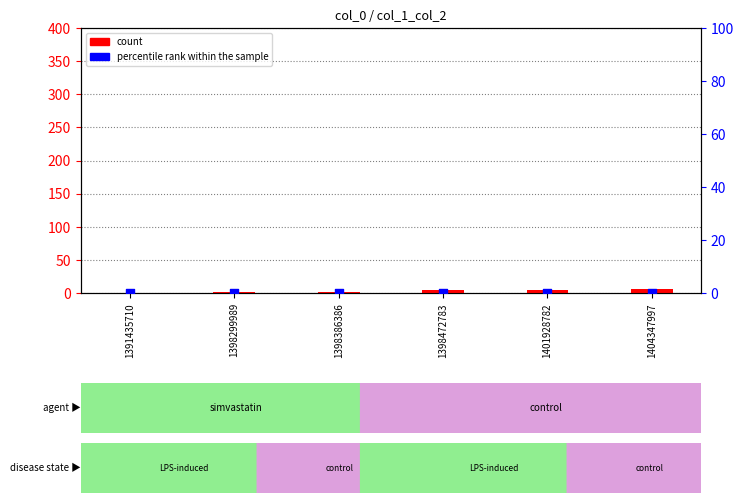

Which series contains the highest Y value?

count